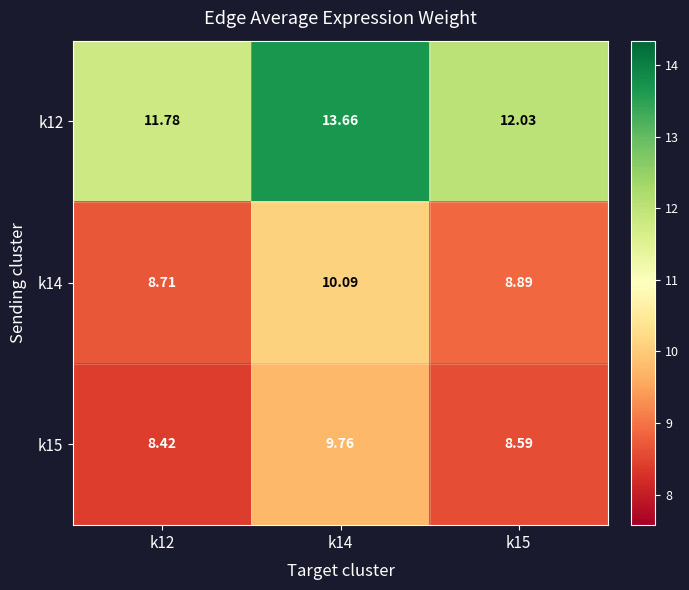

Is the value of k15 at k12 greater than the value of k14 at k12?

No